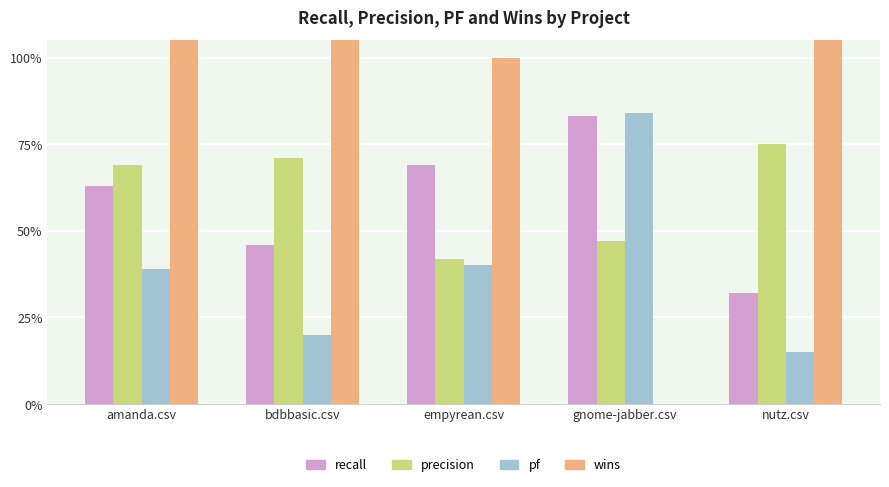

What is the label of the 5th bar from the right?

amanda.csv